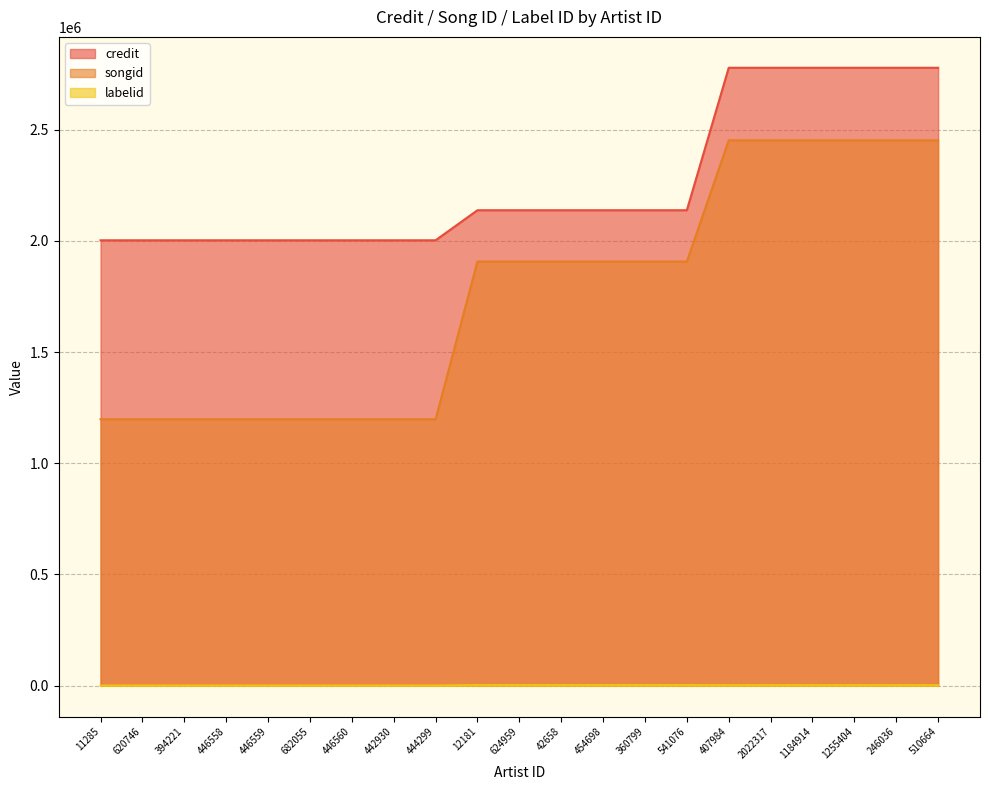

Which category has the highest value in the credit series?

407984